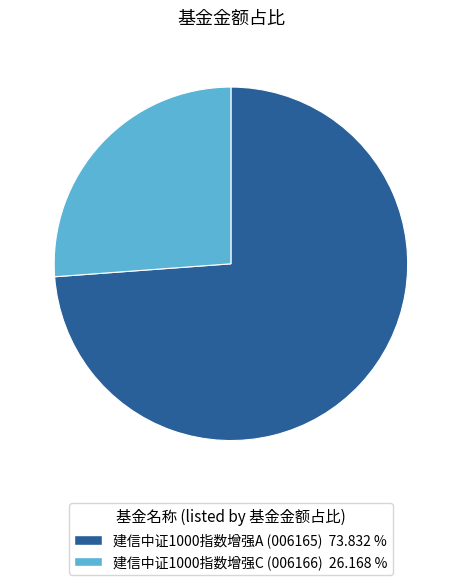

What is the largest slice in the pie chart?

建信中证1000指数增强A